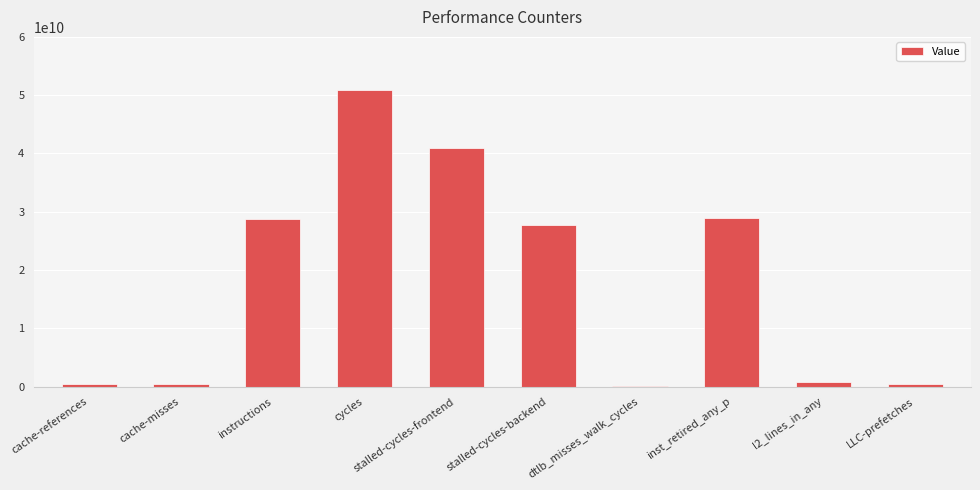

What position from the left is cache-references?

1